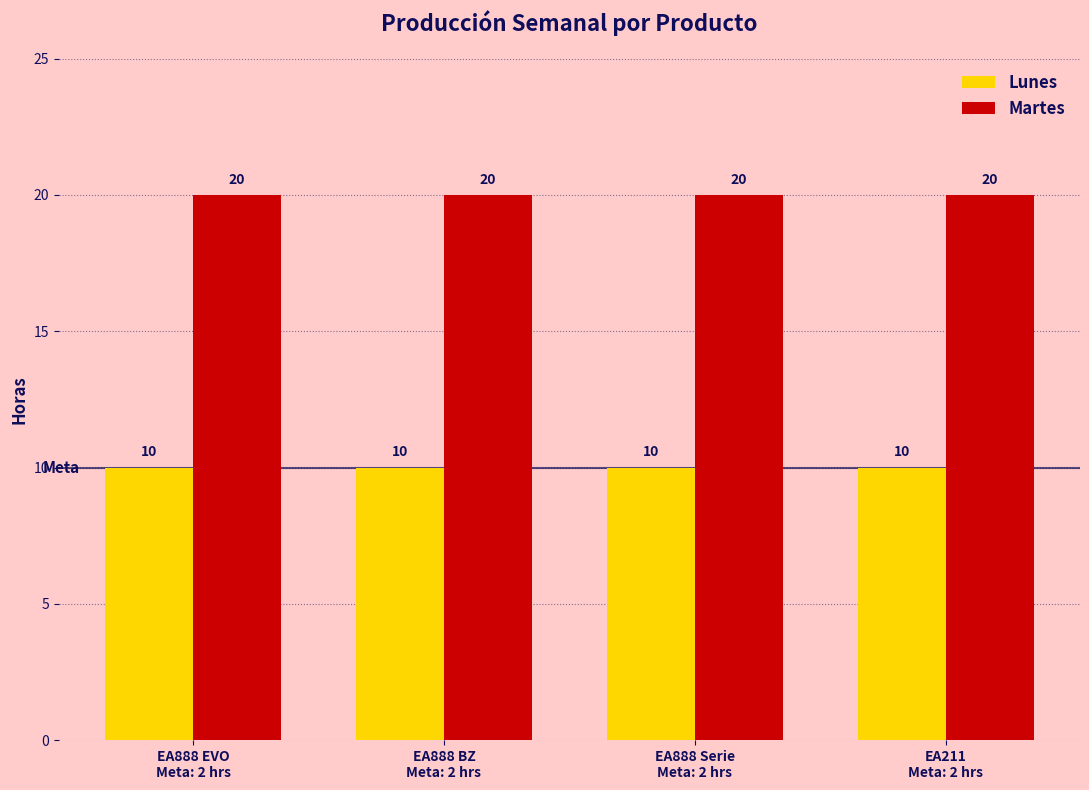

Reading right to left, transcribe all the data shown in this chart.

Lunes: 10	10	10	10
Martes: 20	20	20	20